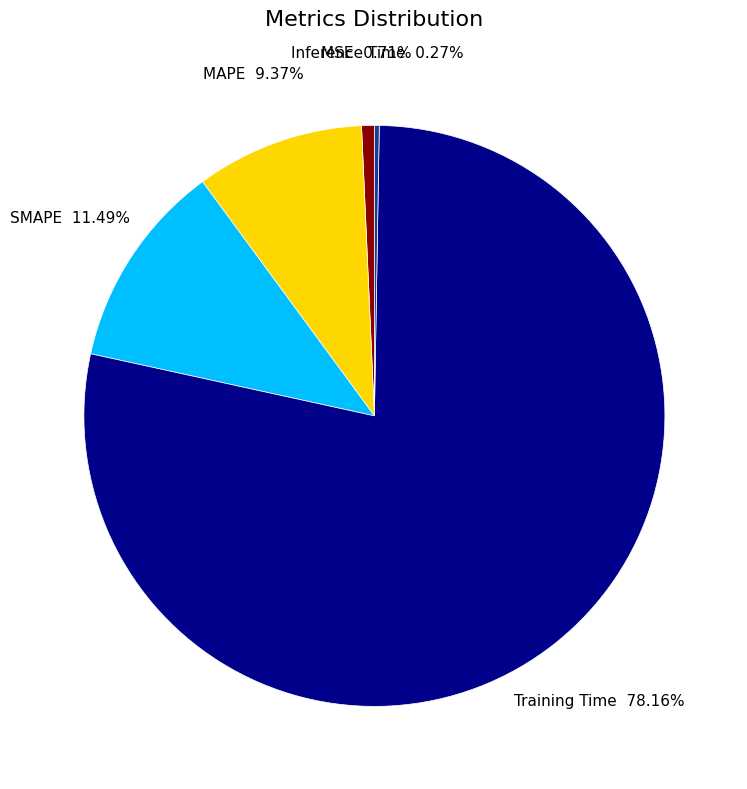

Is there any slice that represents more than half of the pie?

Yes